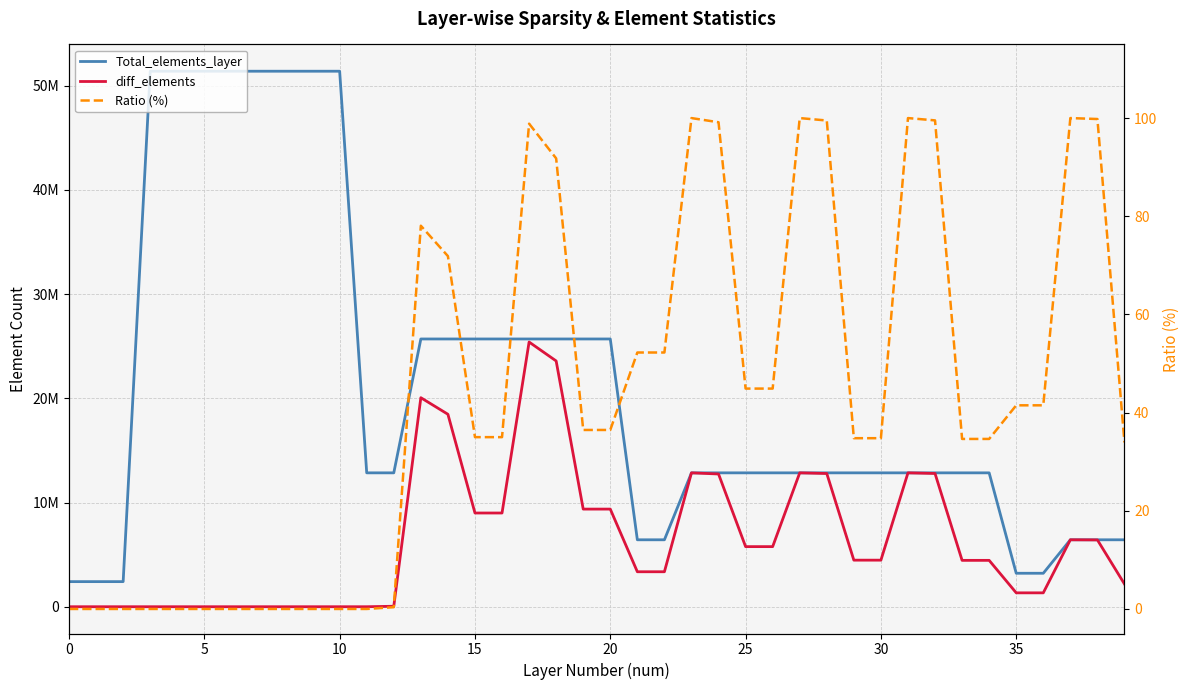

True or false: Total_elements_layer has more than 0 interior local peaks.

False